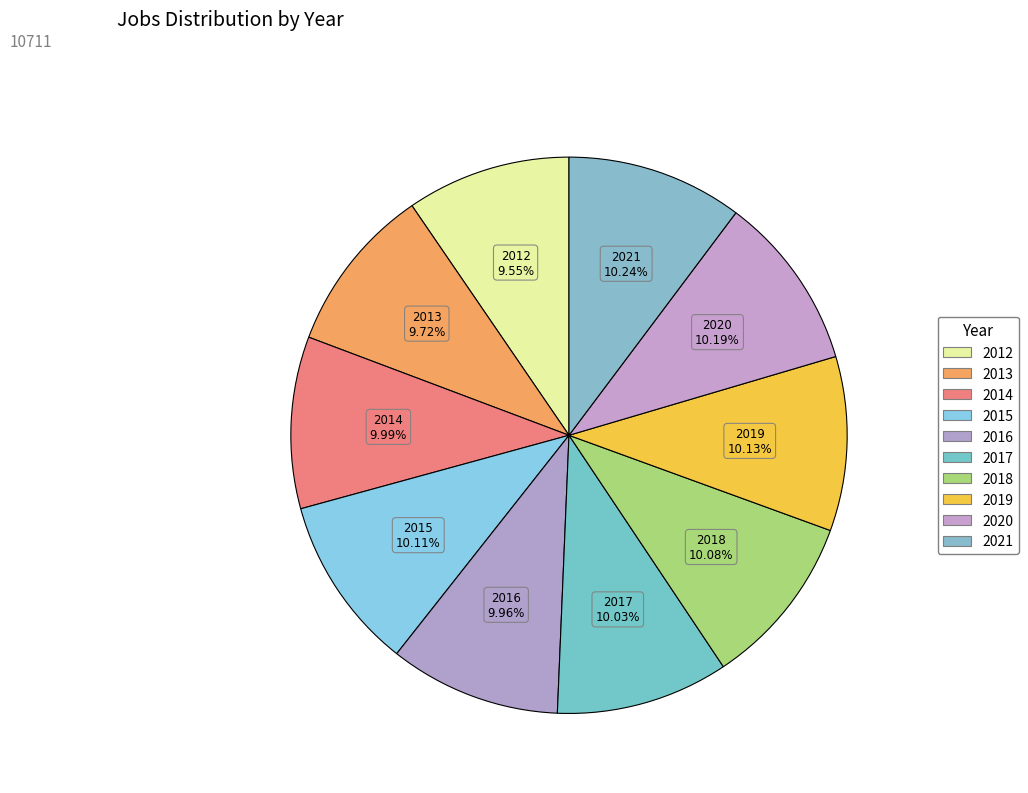

Is it true that 2012 is 10% of the pie?

True